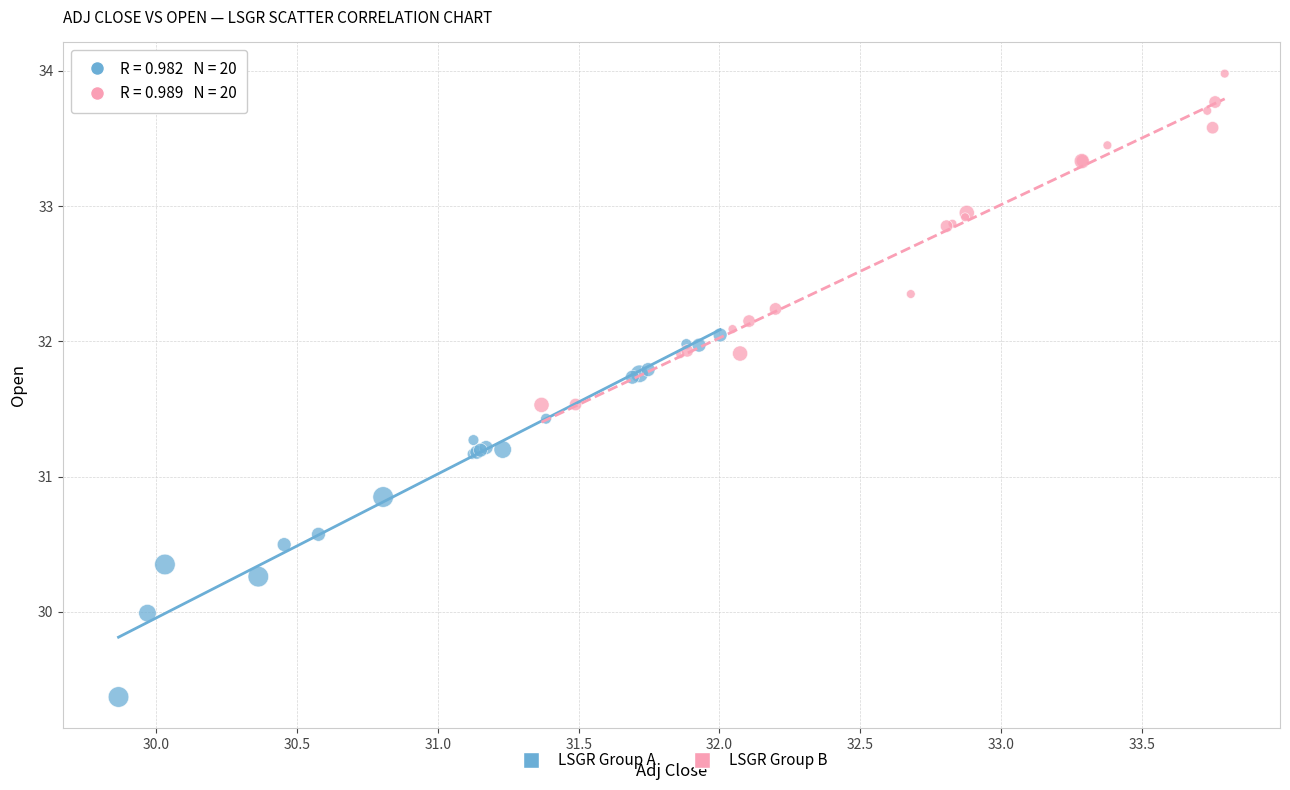

Which series has the widest spread of Y values?

LSGR Group A